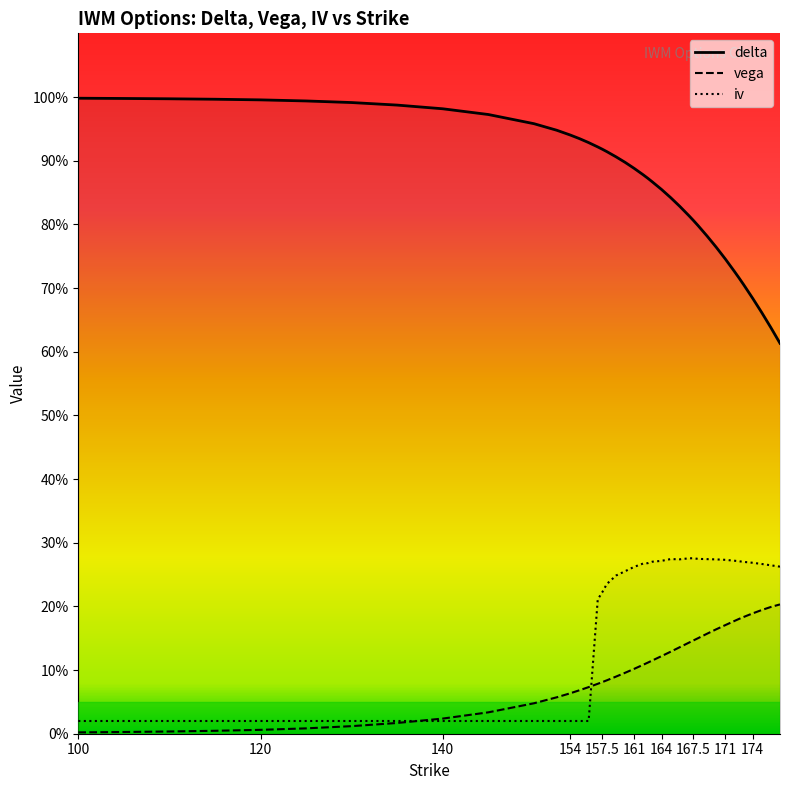

Which label corresponds to the smallest value in the chart?

100